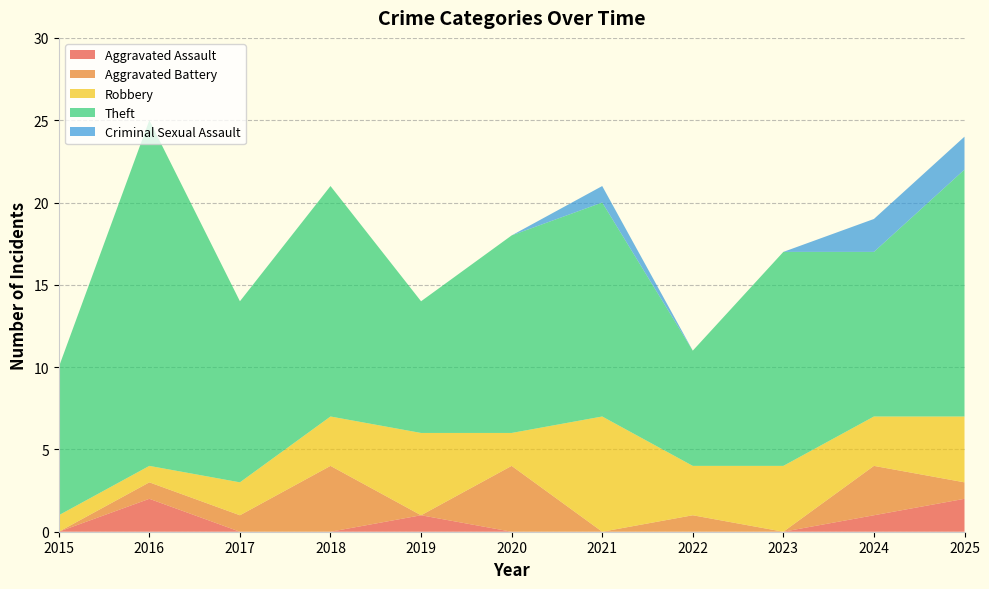

Reading left to right, extract all data points from this chart.

Aggravated Assault: 2015=0	2016=2	2017=0	2018=0	2019=1	2020=0	2021=0	2022=0	2023=0	2024=1	2025=2
Aggravated Battery: 2015=0	2016=1	2017=1	2018=4	2019=0	2020=4	2021=0	2022=1	2023=0	2024=3	2025=1
Robbery: 2015=1	2016=1	2017=2	2018=3	2019=5	2020=2	2021=7	2022=3	2023=4	2024=3	2025=4
Theft: 2015=9	2016=21	2017=11	2018=14	2019=8	2020=12	2021=13	2022=7	2023=13	2024=10	2025=15
Criminal Sexual Assault: 2015=0	2016=0	2017=0	2018=0	2019=0	2020=0	2021=1	2022=0	2023=0	2024=2	2025=2